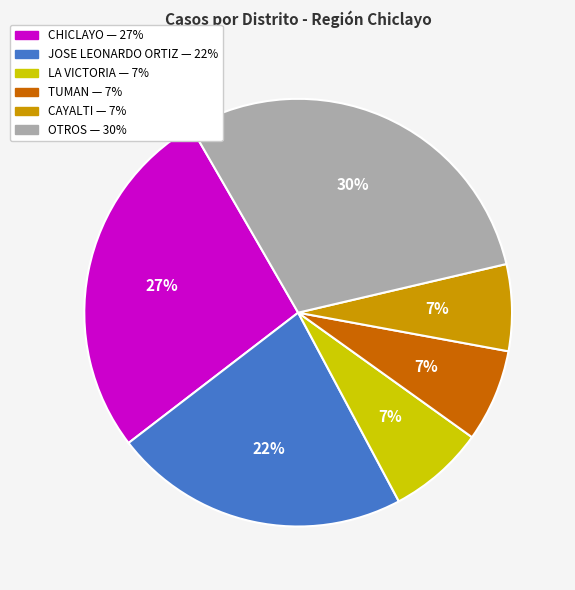

Does any single category account for the majority?

No